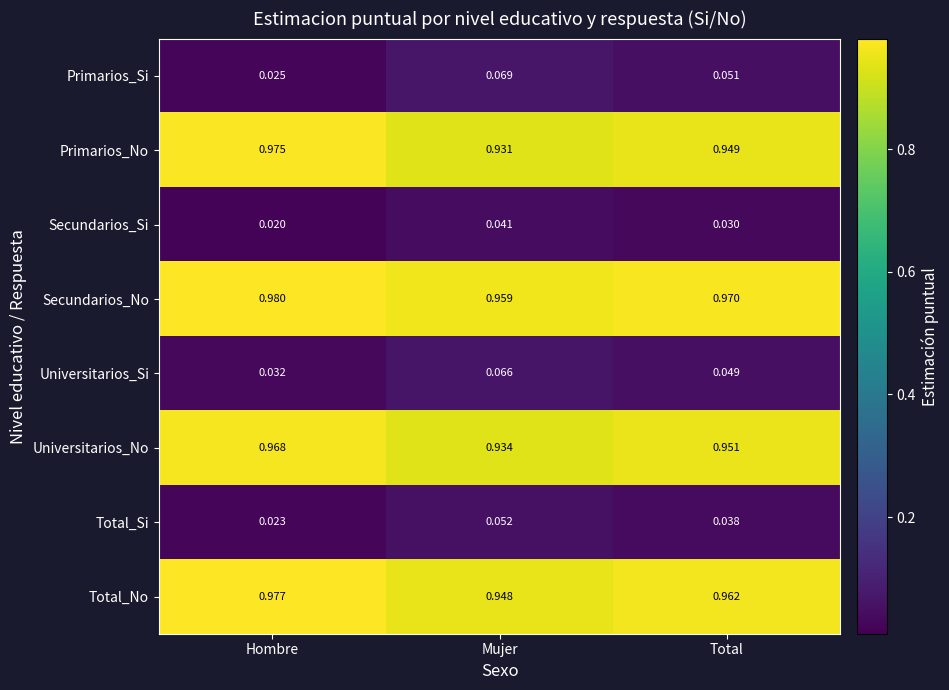

Which category has the highest value in the Secundarios_Si series?

Mujer